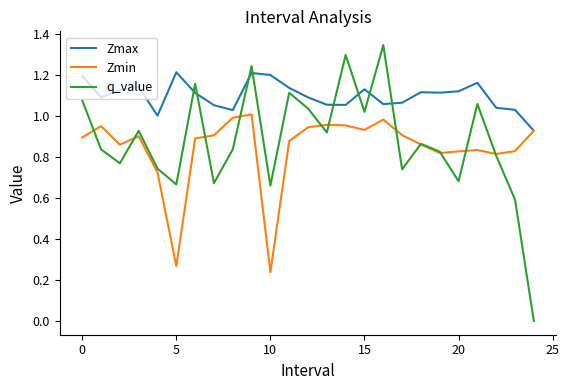

How many positive values does the q_value series have?

24